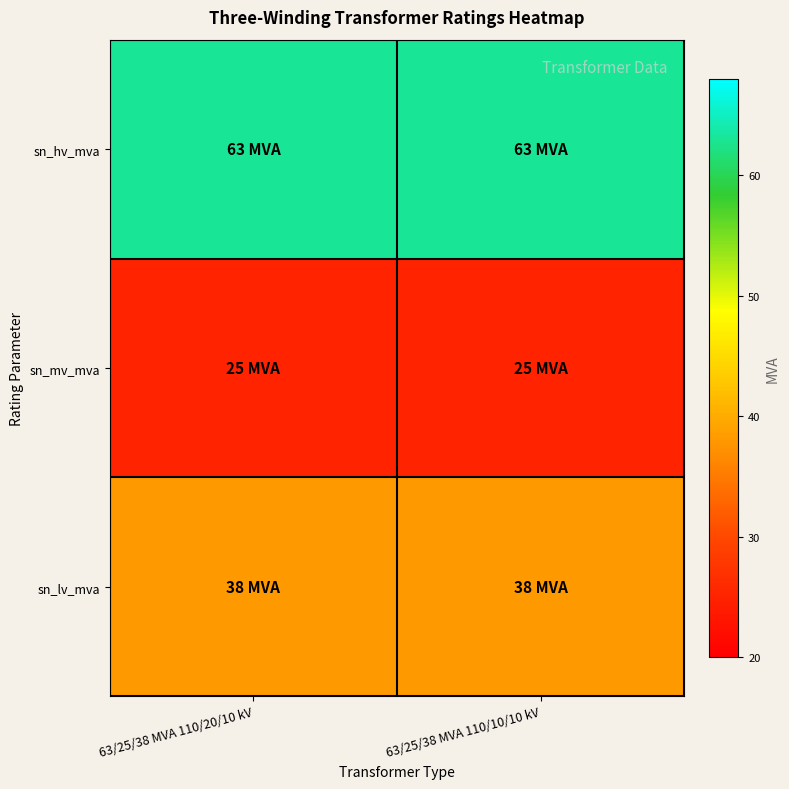

Reading right to left, list all the values displayed in this chart.

sn_hv_mva: 63/25/38 MVA 110/10/10 kV=63	63/25/38 MVA 110/20/10 kV=63
sn_mv_mva: 63/25/38 MVA 110/10/10 kV=25	63/25/38 MVA 110/20/10 kV=25
sn_lv_mva: 63/25/38 MVA 110/10/10 kV=38	63/25/38 MVA 110/20/10 kV=38